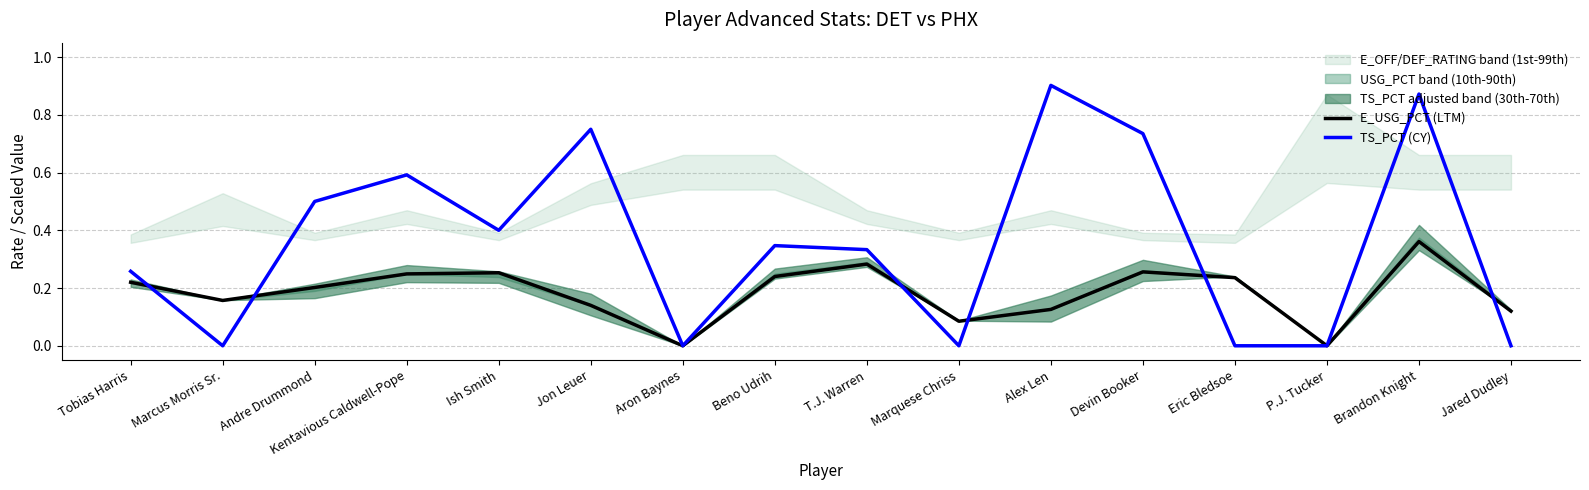

At which category does E_USG_PCT (LTM) reach its first local valley?

Marcus Morris Sr.